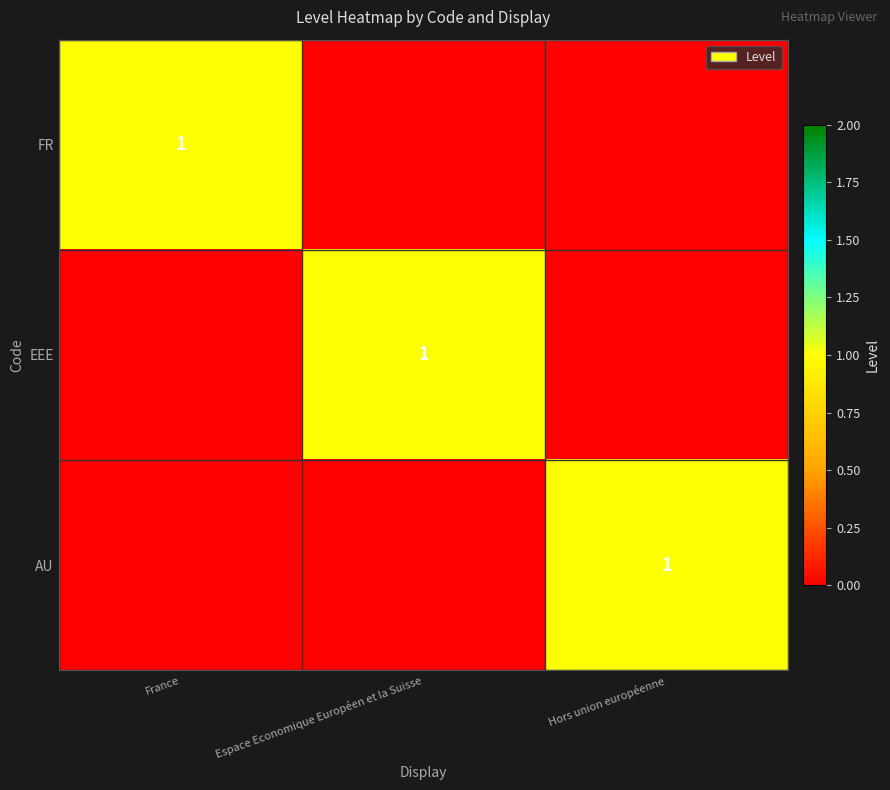

What is the total value across all series at Hors union européenne?

1